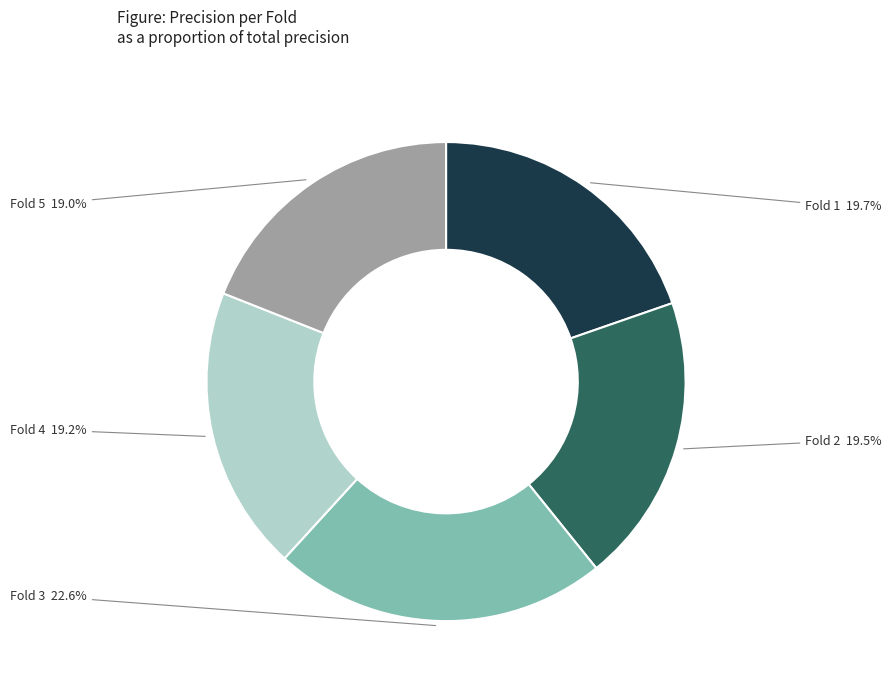

What percentage is the Fold 4 slice, to the nearest percent?

19%